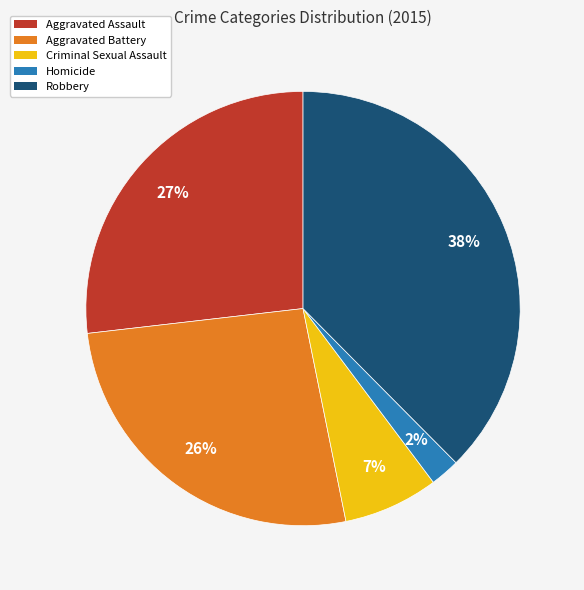

What is the ratio of the value at Homicide to the value at Criminal Sexual Assault?

0.3